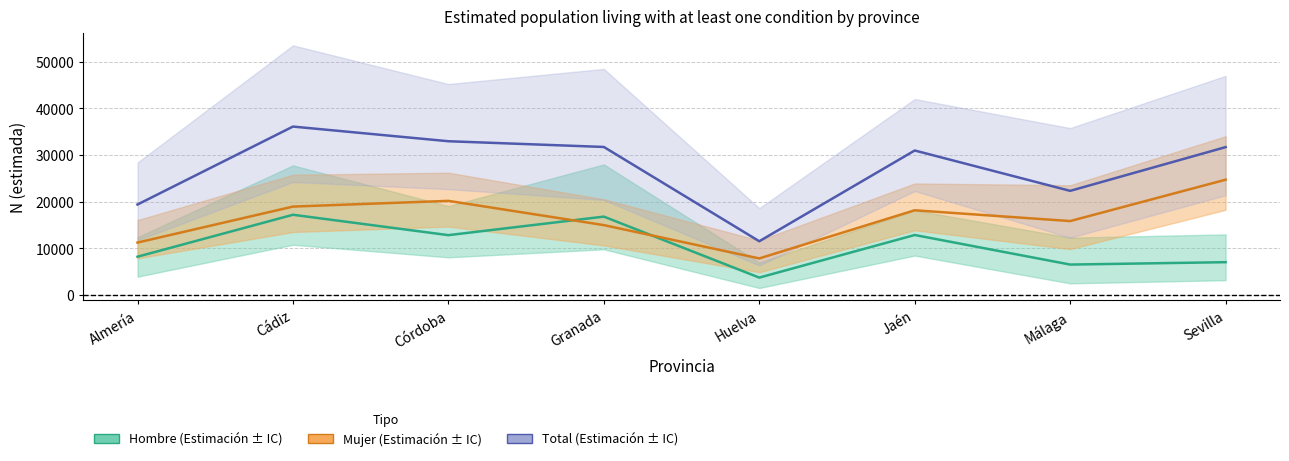

At which label does Mujer first exceed 18118?

Cádiz